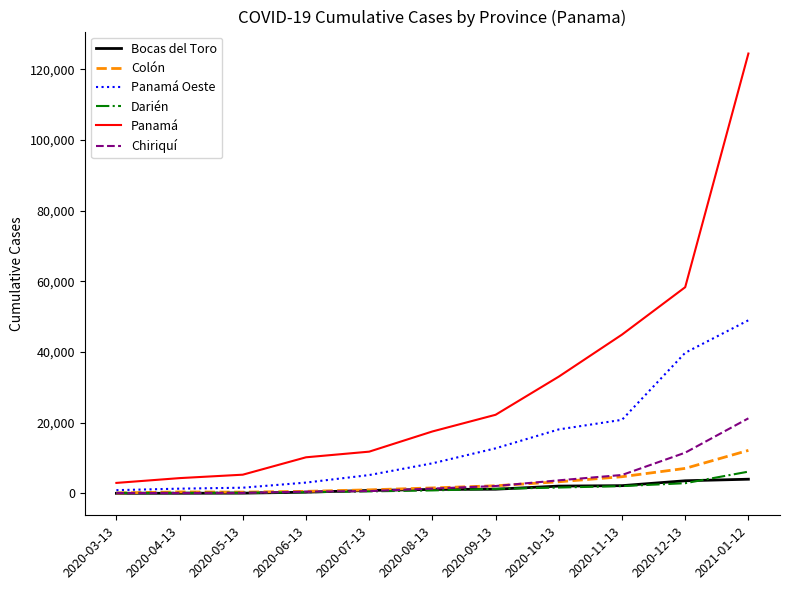

What position from the left is 2020-07-13?

5